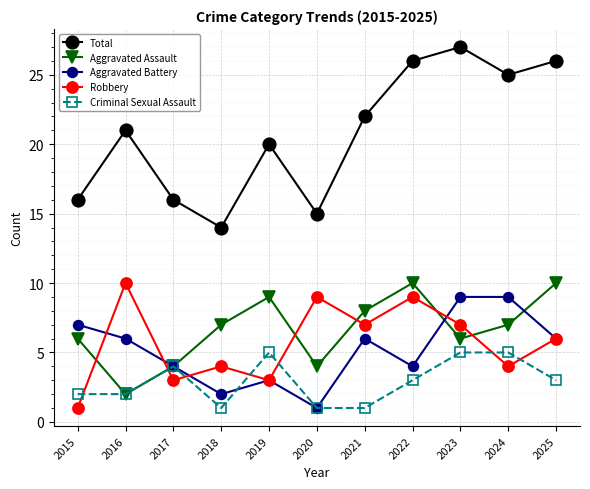

What is the minimum value shown in the chart?

1